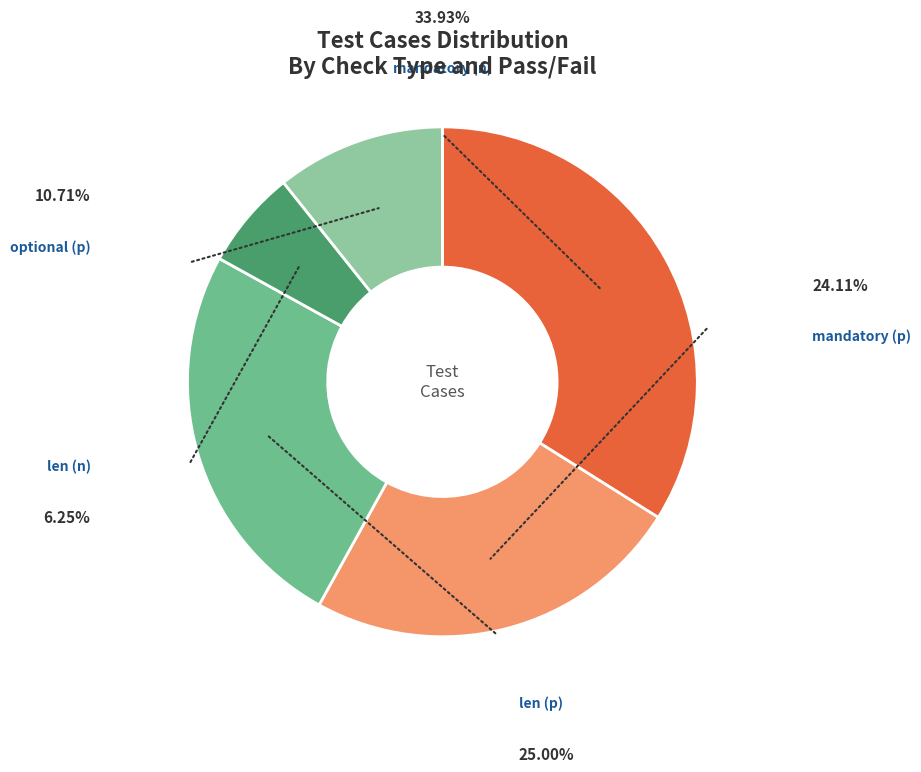

How many segments does this pie chart have?

5